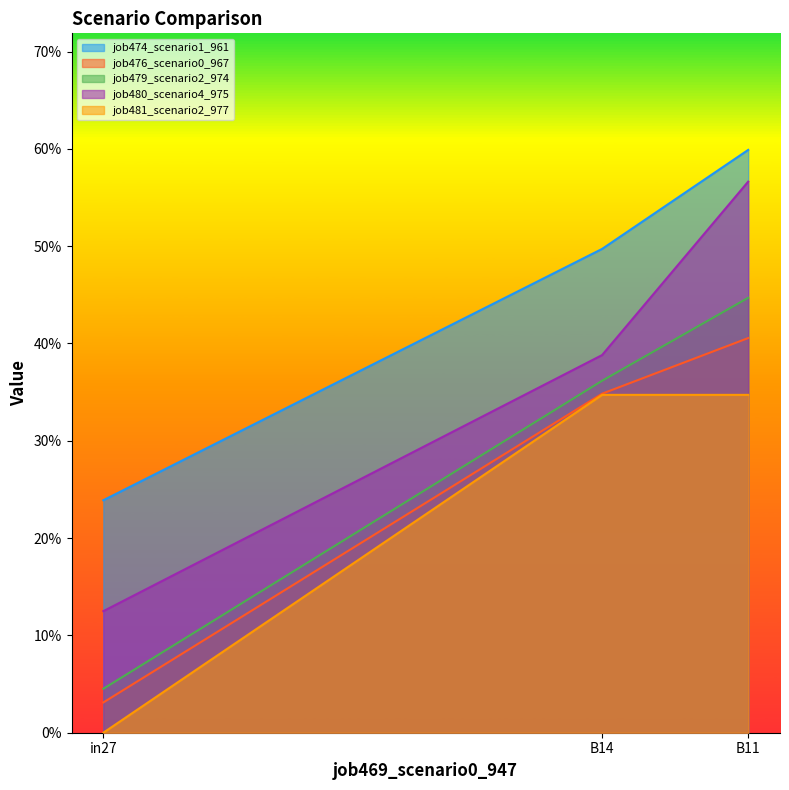

At which label does job480_scenario4_975 reach its minimum?

in27